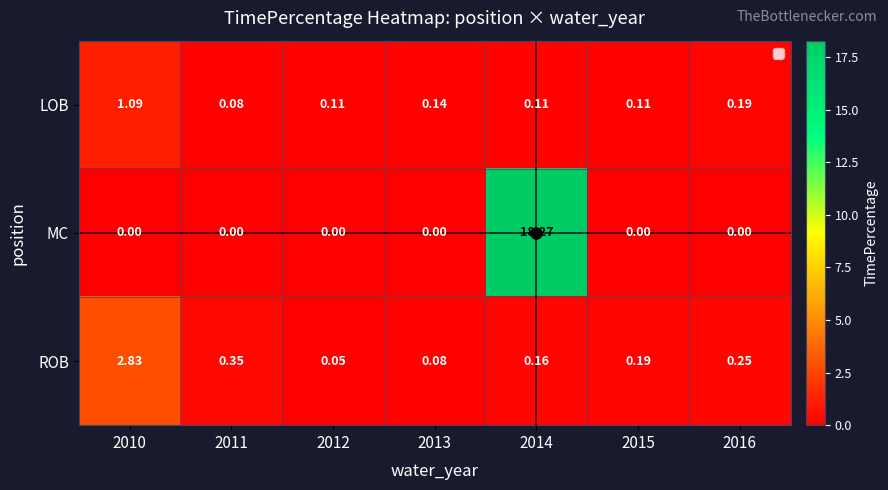

Which series has the largest total across all categories?

MC